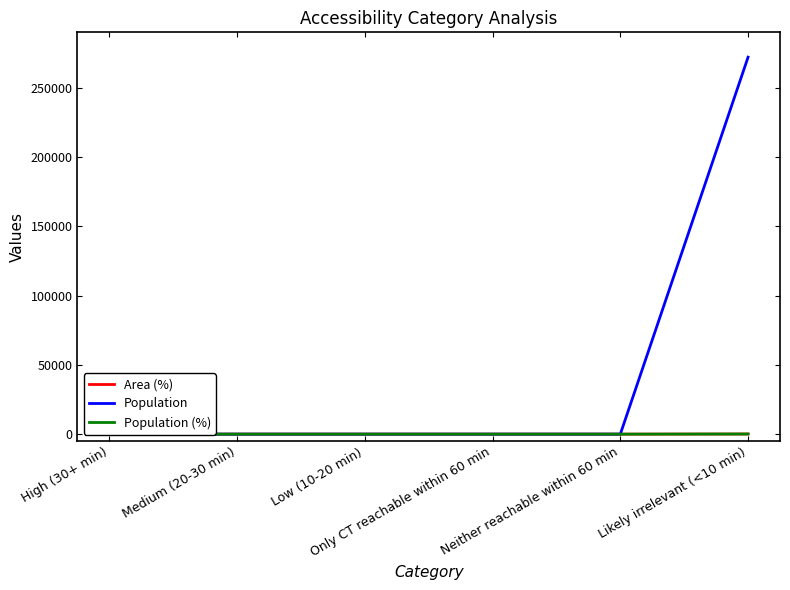

Reading right to left, what are all the values shown in this chart?

Area (%): Likely irrelevant (<10 min)=100	Neither reachable within 60 min=0	Only CT reachable within 60 min=0	Low (10-20 min)=0	Medium (20-30 min)=0	High (30+ min)=0
Population: Likely irrelevant (<10 min)=272070	Neither reachable within 60 min=0	Only CT reachable within 60 min=0	Low (10-20 min)=0	Medium (20-30 min)=0	High (30+ min)=0
Population (%): Likely irrelevant (<10 min)=100	Neither reachable within 60 min=0	Only CT reachable within 60 min=0	Low (10-20 min)=0	Medium (20-30 min)=0	High (30+ min)=0